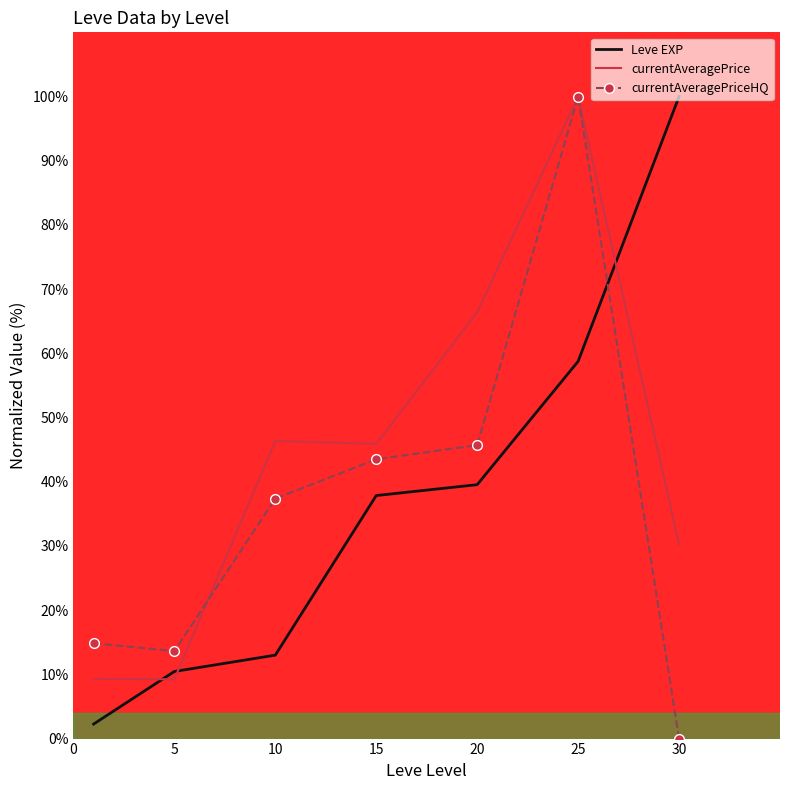

Which series has the largest total across all categories?

currentAveragePrice